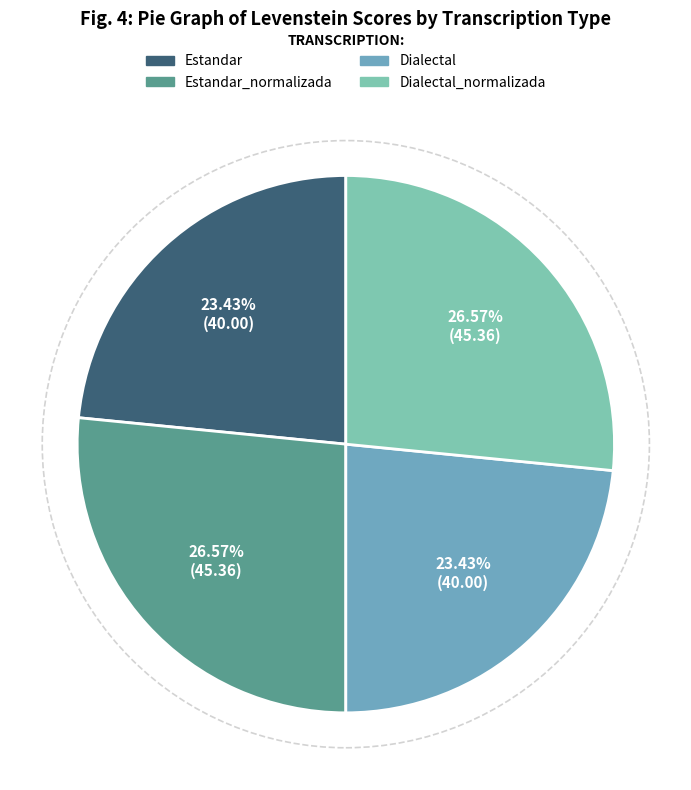

Is there a majority slice in this chart?

No